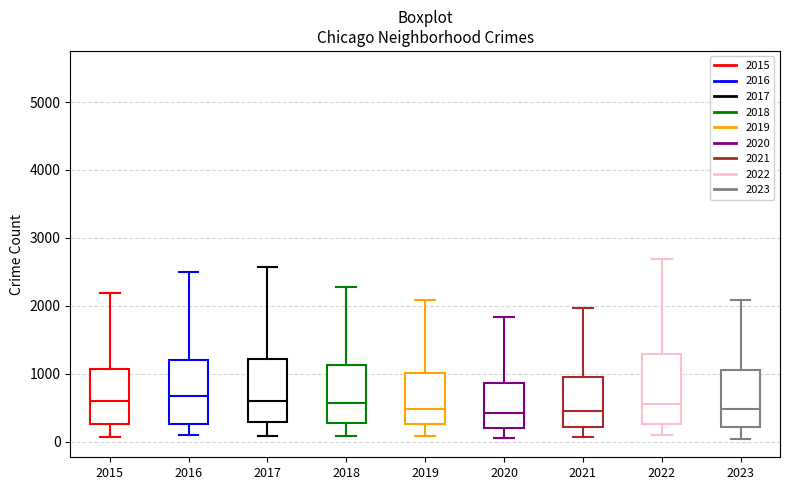

Reading left to right, read every box against the y-axis: the position of its median line, the range the box covers, and the ends of its whiskers. The values are not printed on the chart, so give them approximately, as read against the axis.

2015: median 600, box 300 to 1100, whiskers 100 to 2200
2016: median 700, box 300 to 1200, whiskers 100 to 2500
2017: median 600, box 300 to 1200, whiskers 100 to 2600
2018: median 600, box 300 to 1100, whiskers 100 to 2300
2019: median 500, box 300 to 1000, whiskers 100 to 2100
2020: median 400, box 200 to 900, whiskers 100 to 1800
2021: median 500, box 200 to 900, whiskers 100 to 2000
2022: median 600, box 300 to 1300, whiskers 100 to 2700
2023: median 500, box 200 to 1100, whiskers 0 to 2100